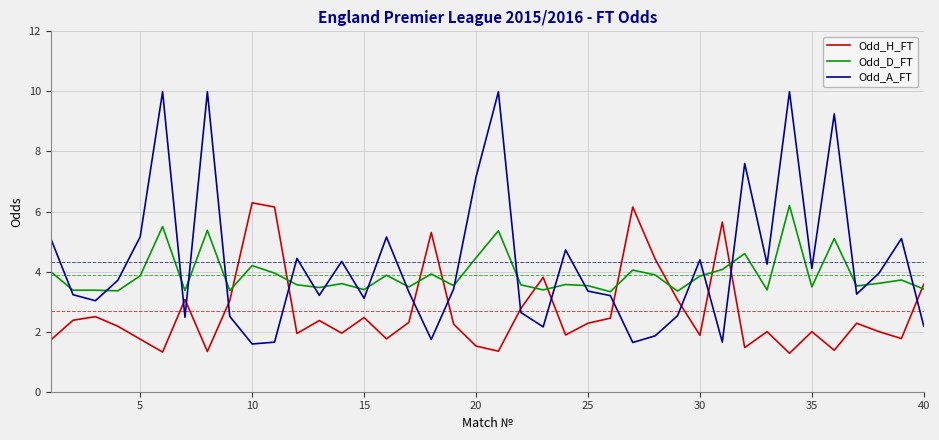

What is the smallest value displayed?

1.3